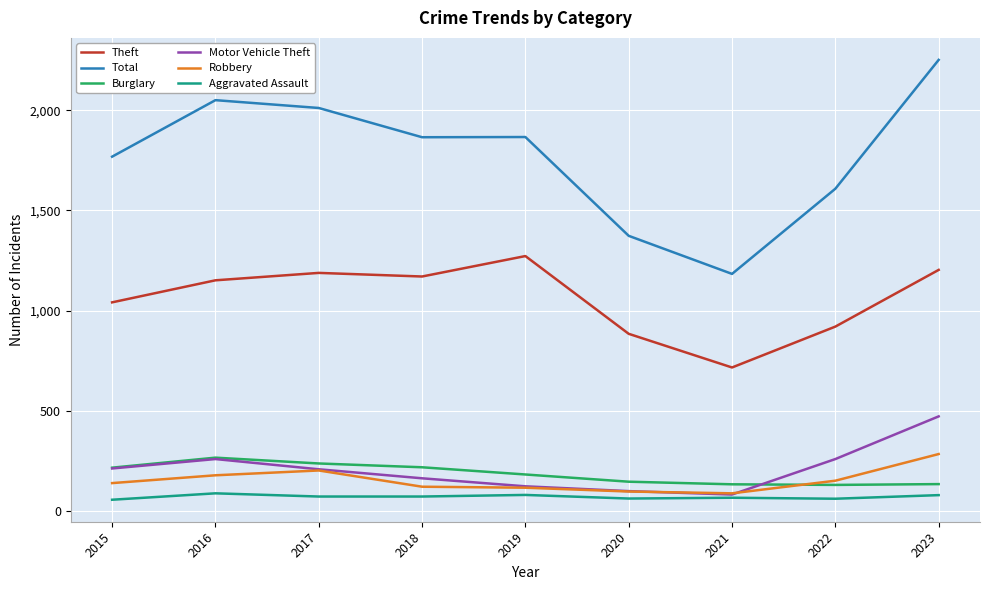

At 2022, list the series in order from smallest to largest.

Aggravated Assault, Burglary, Robbery, Motor Vehicle Theft, Theft, Total